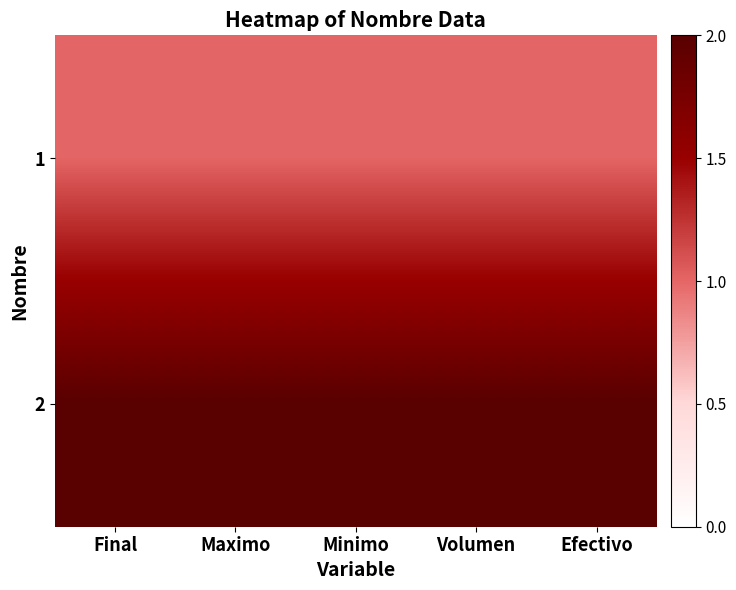

At how many categories does at least one series exceed 1?

5